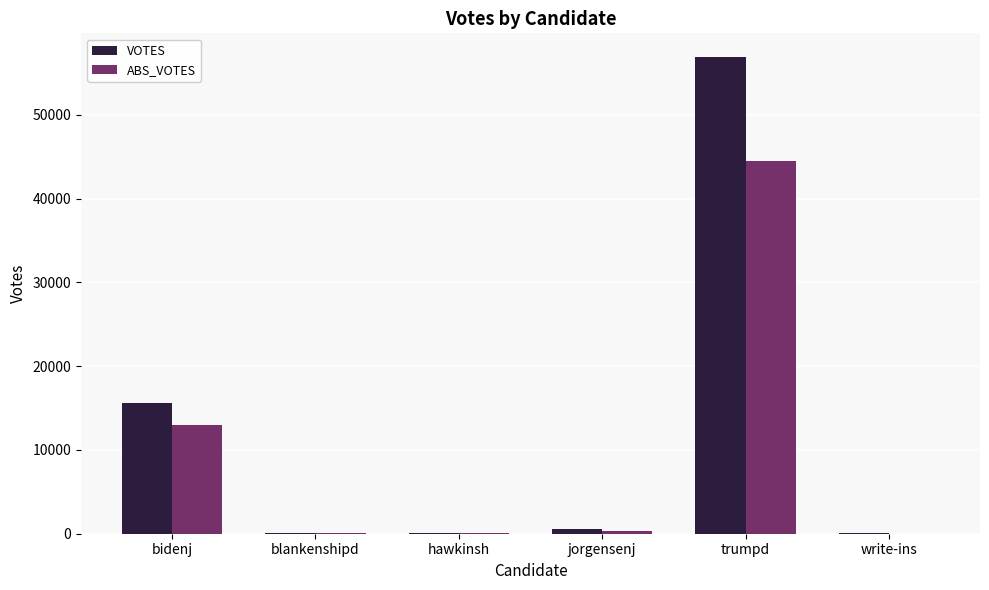

The value of ABS_VOTES at trumpd is 44537. True or false?

True